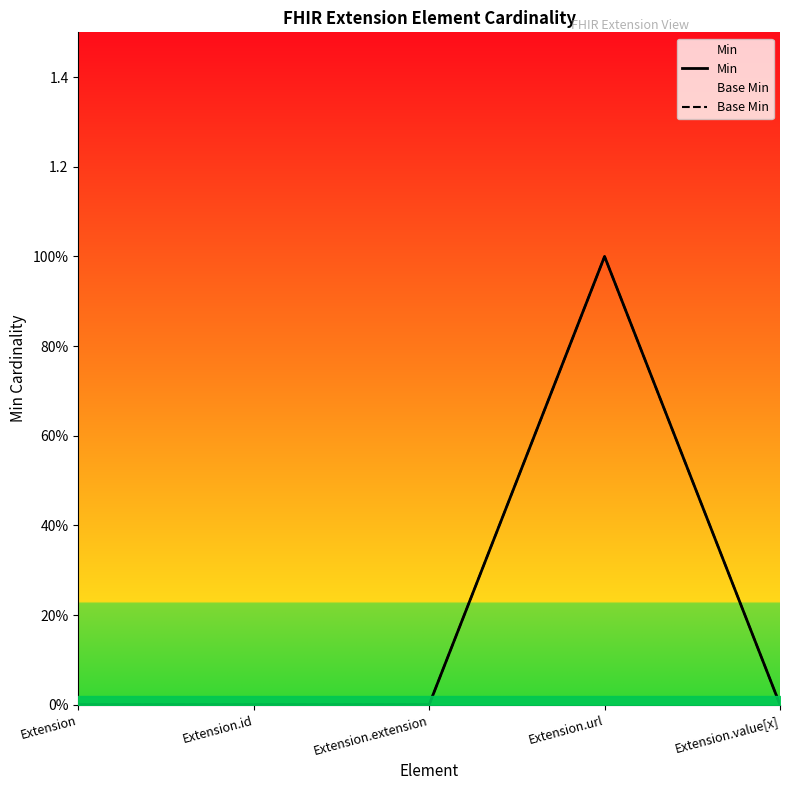

Reading left to right, transcribe all the data shown in this chart.

Min: Extension=0	Extension.id=0	Extension.extension=0	Extension.url=1	Extension.value[x]=0
Base Min: Extension=0	Extension.id=0	Extension.extension=0	Extension.url=1	Extension.value[x]=0